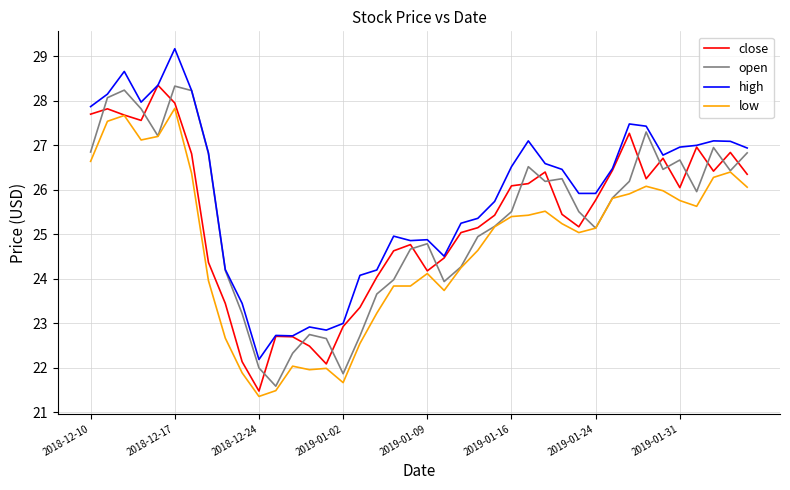

What is the highest value of the high series?

29.2